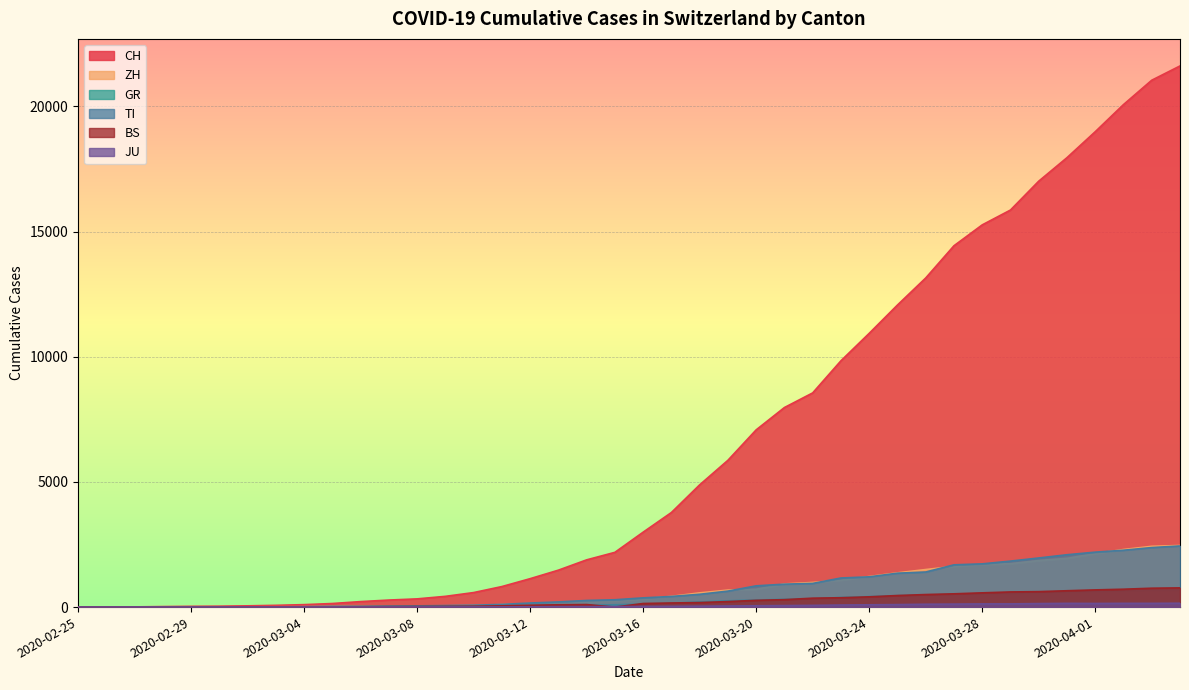

What is the difference between the maximum and minimum values in the TI series?

2442